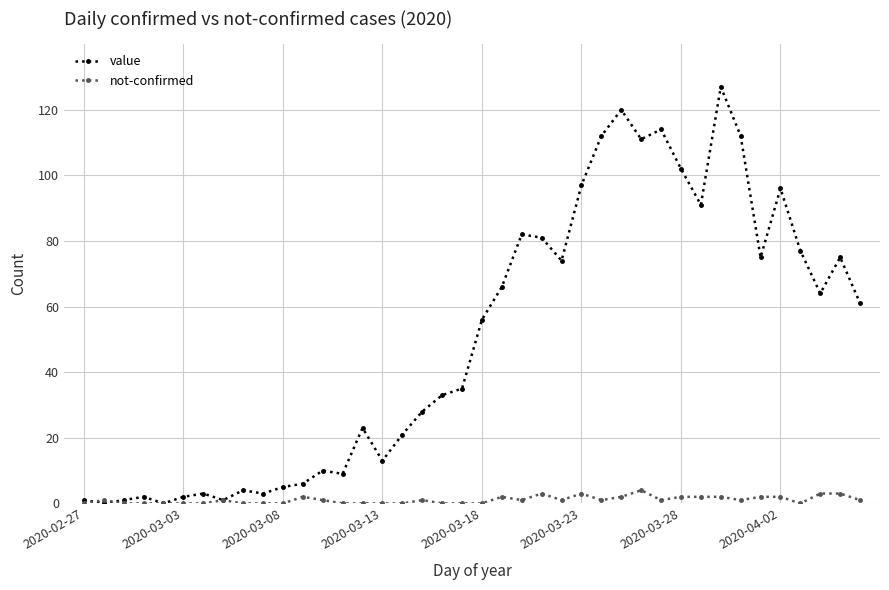

List the series in order of their overall mean, highest first.

value, not-confirmed